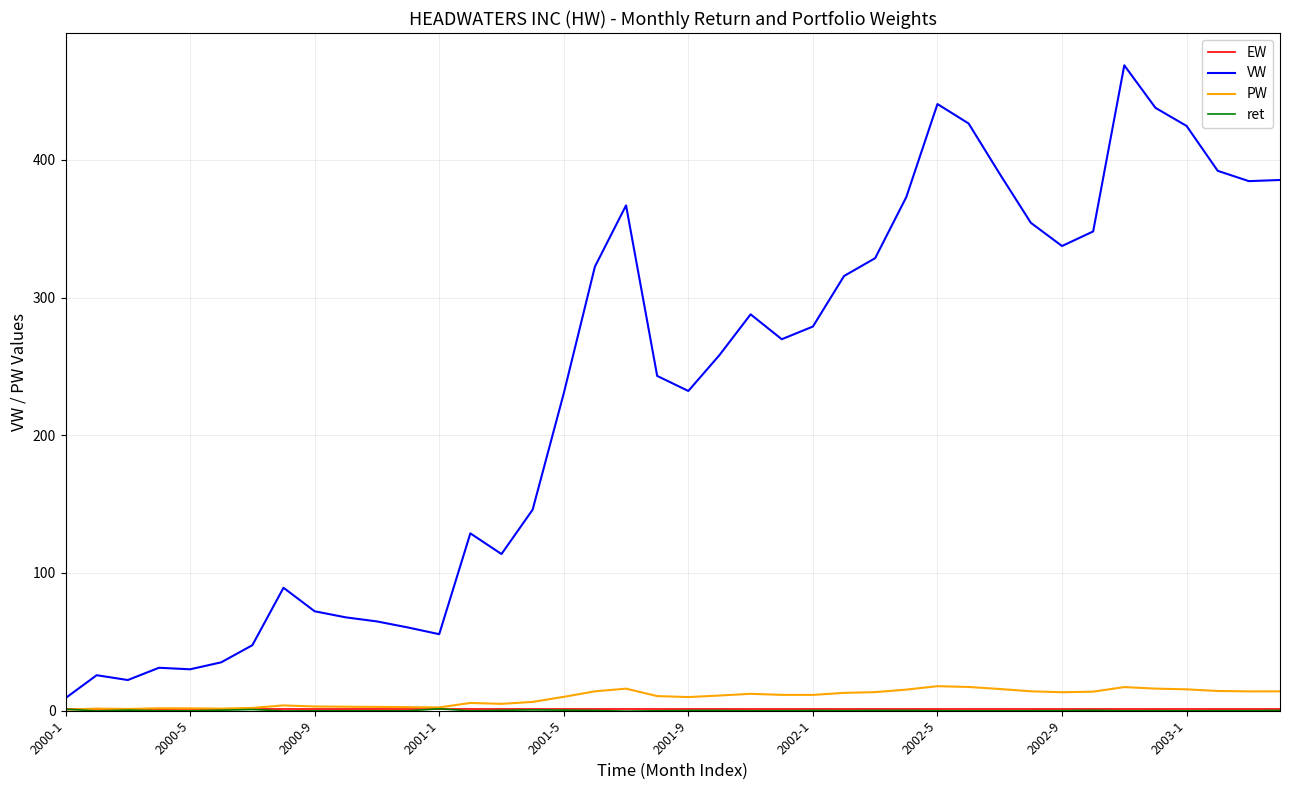

What is the maximum value shown in the chart?

468.7